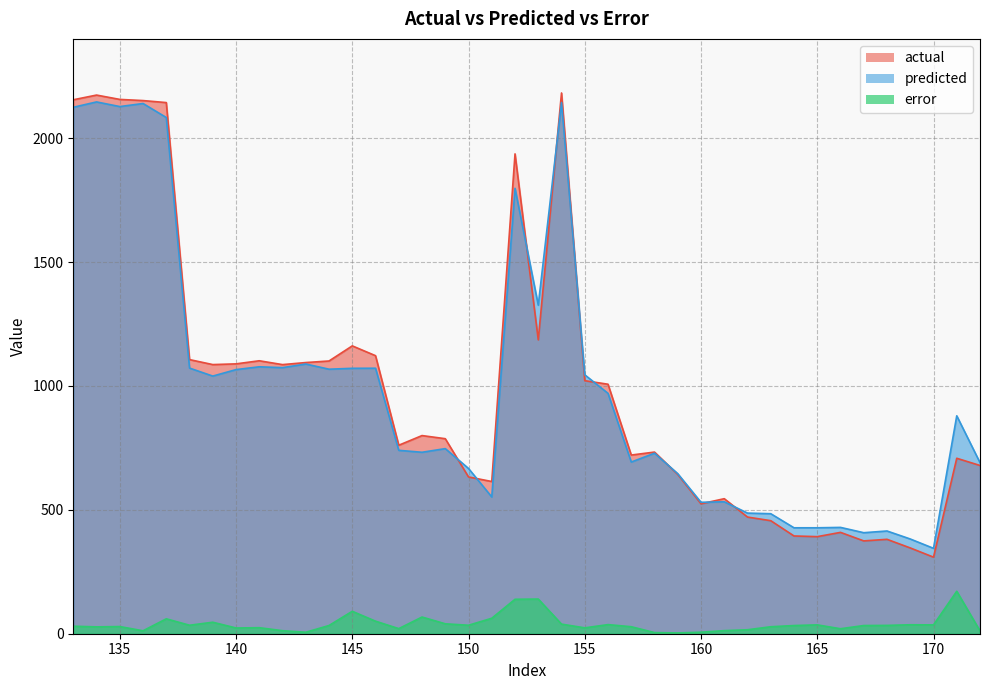

Where does the error series first go above 33?

137